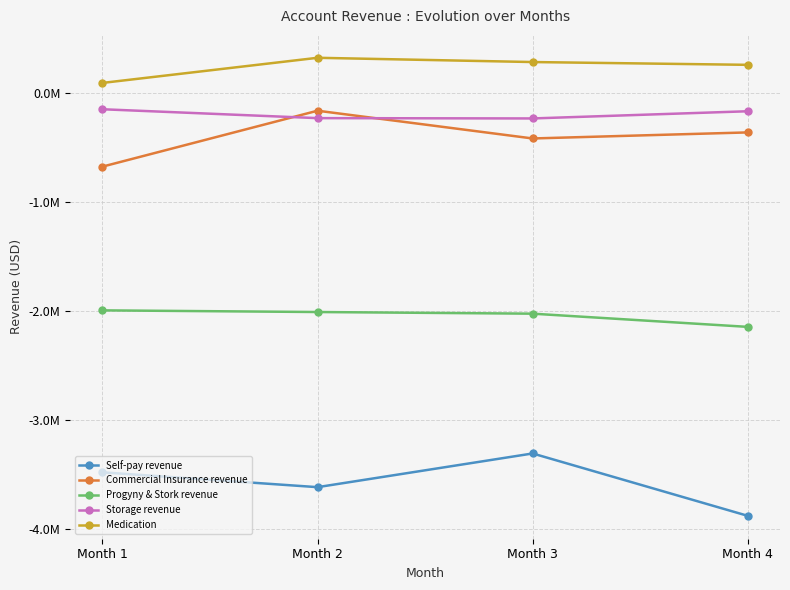

Reading right to left, what are all the values shown in this chart?

Self-pay revenue: -3879008.1	-3306685.5	-3615980.4	-3479746.8
Commercial Insurance revenue: -359916.2	-415486.7	-160801.4	-674013.7
Progyny & Stork revenue: -2144792.6	-2023615.2	-2008440.8	-1993212.0
Storage revenue: -165762.9	-231746.9	-228872.1	-147358.8
Medication: 260334.3	285933.2	324971.8	94268.3